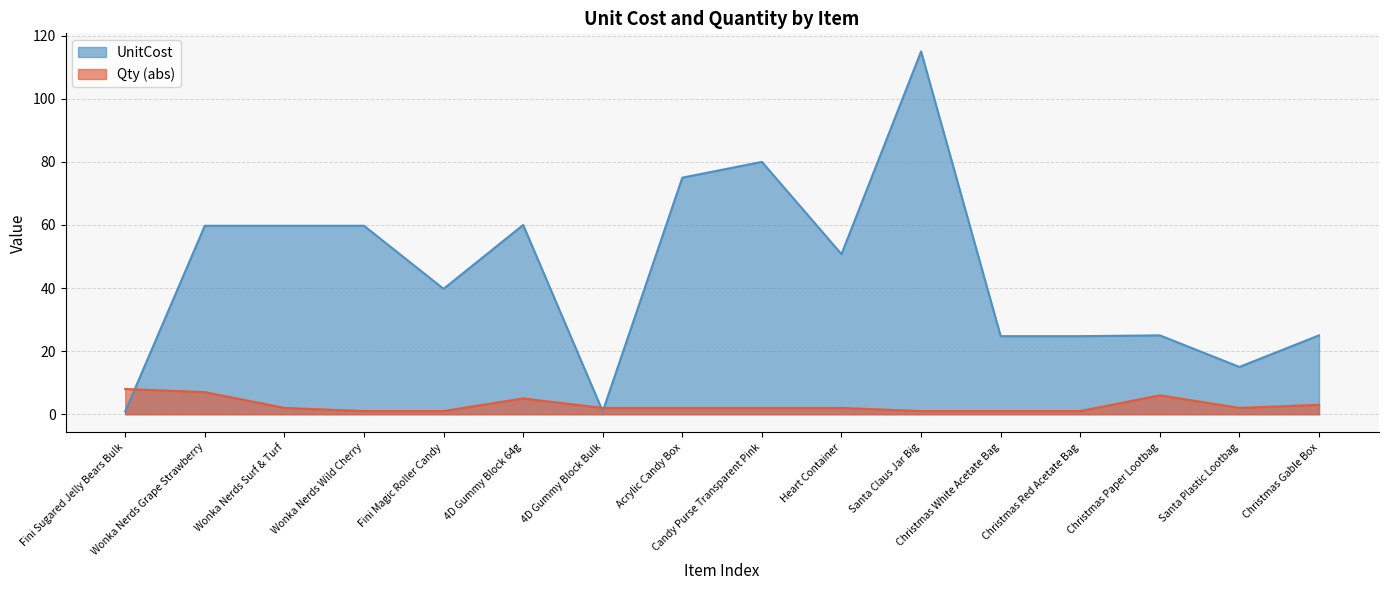

At which category does the data reach its first local valley?

Fini Magic Roller Candy